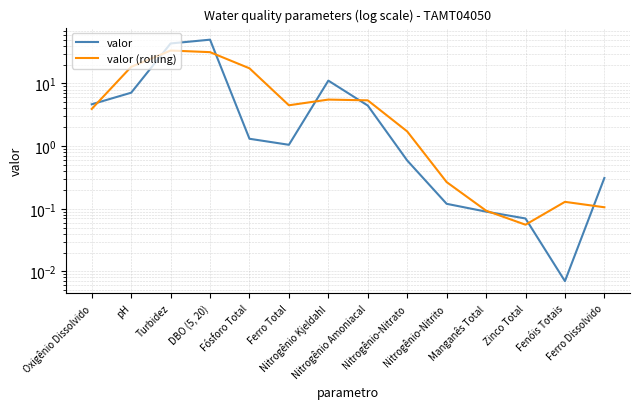

The valor (rolling) series shows 0.1 at Fenóis Totais. True or false?

True